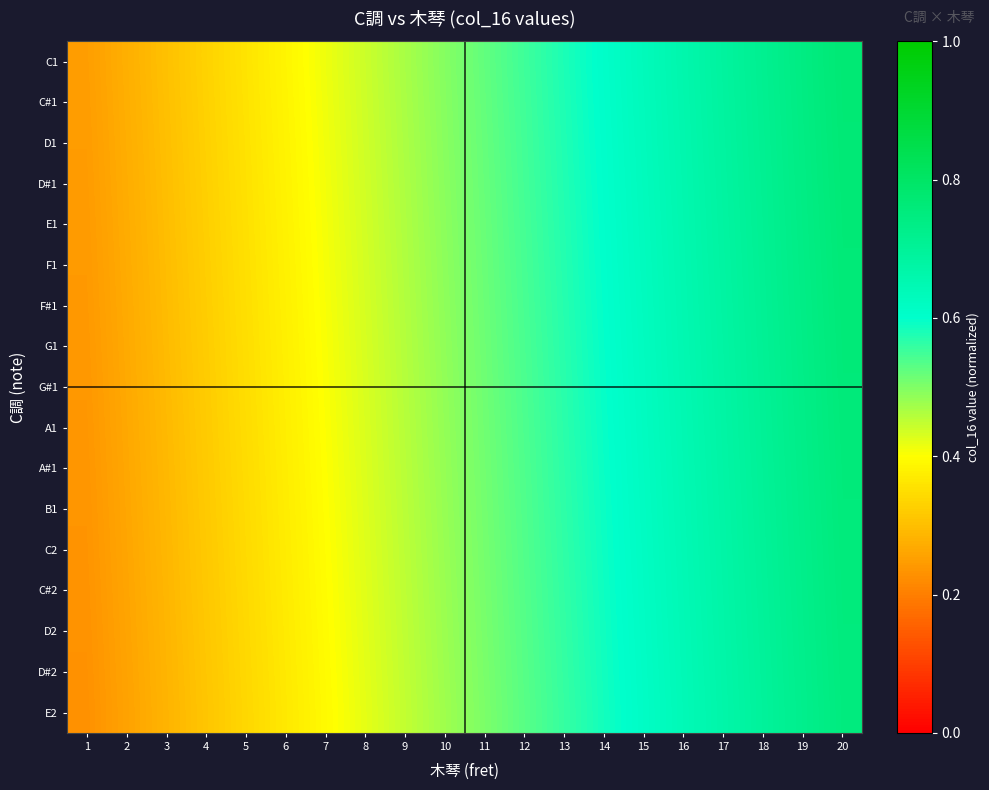

Which label corresponds to the smallest value in the chart?

1